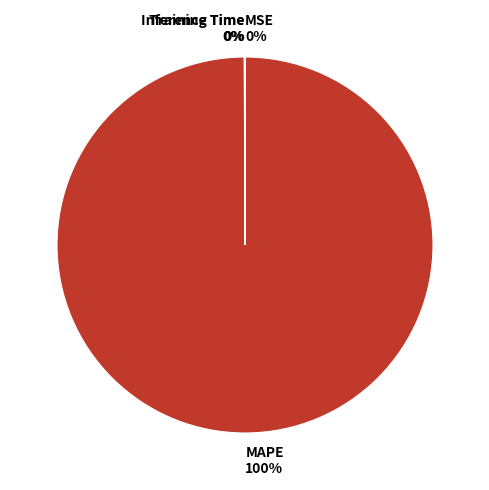

To the nearest percent, what percentage of the pie is MAPE?

100%